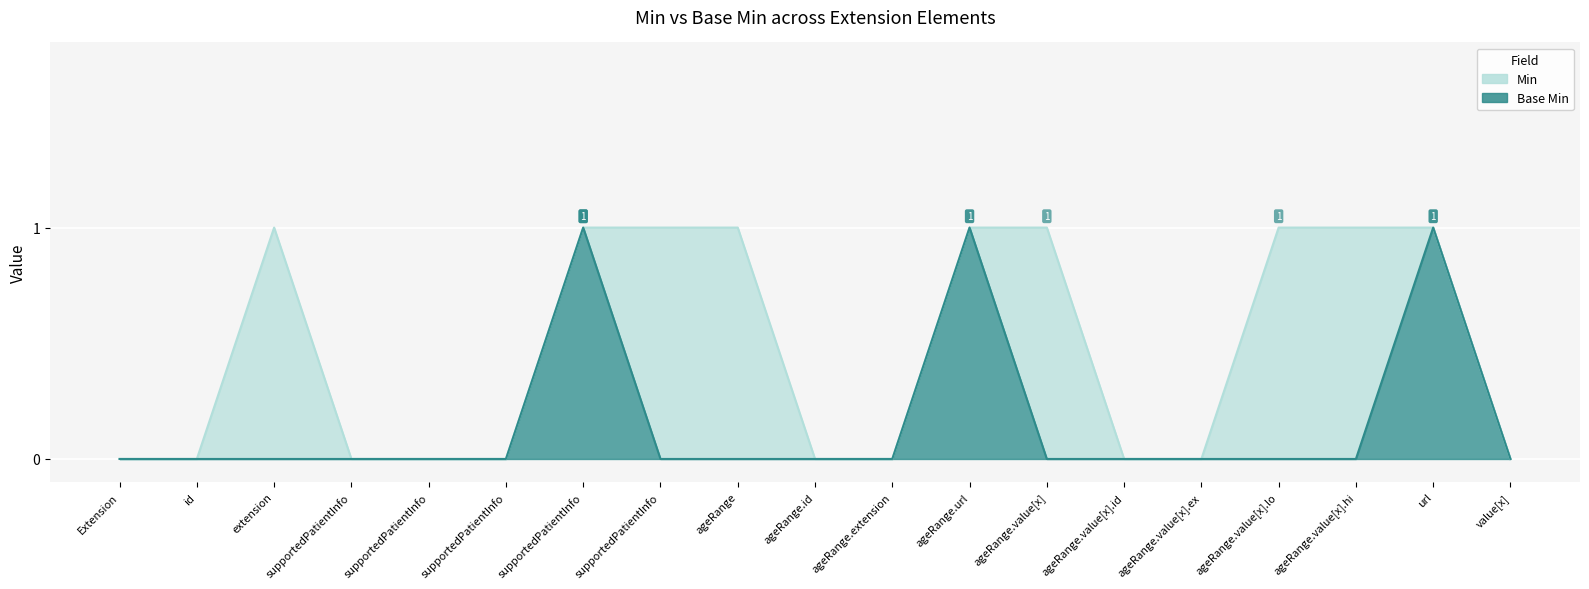

How many Base Min values are between 0 and 1?

19